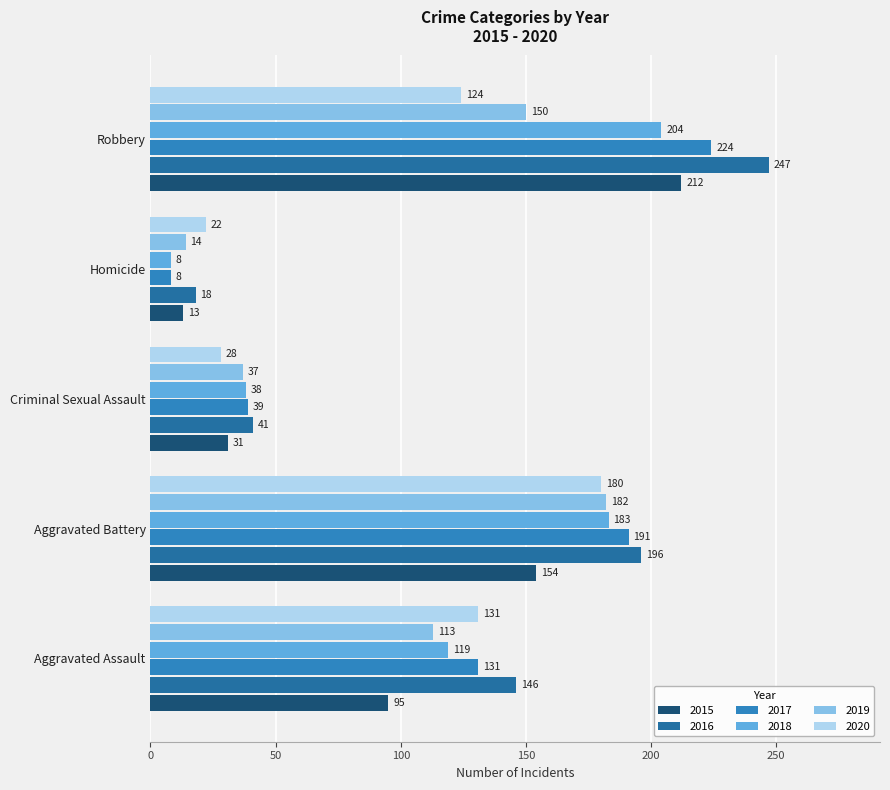

Which series has the widest spread of values?

2016